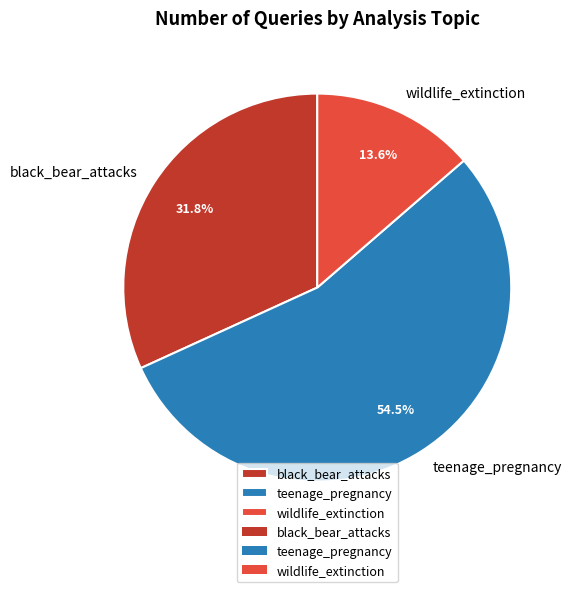

Which category has the biggest portion of the pie?

teenage_pregnancy